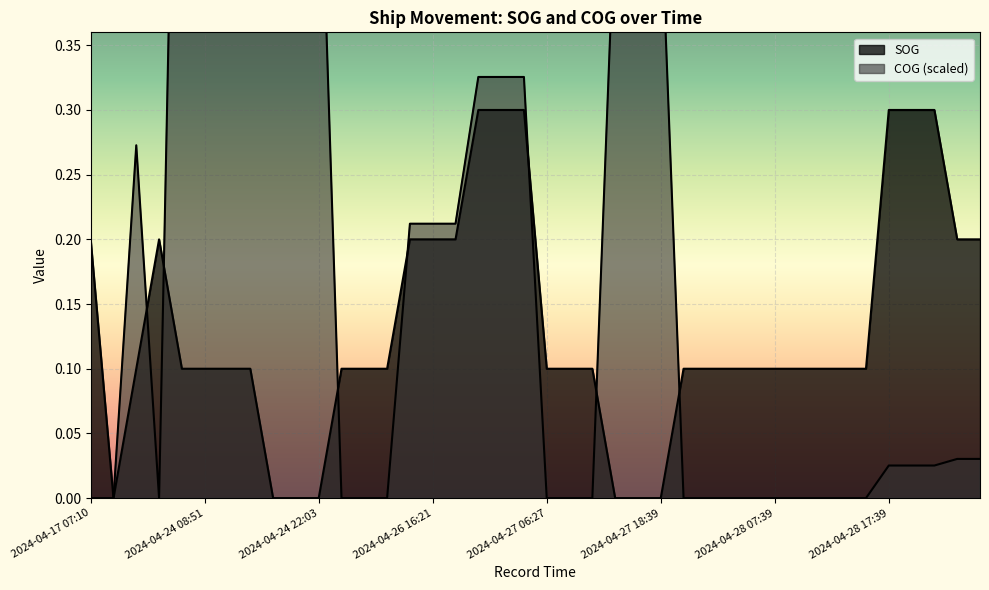

List the series in order of their peak value, lowest first.

SOG, COG